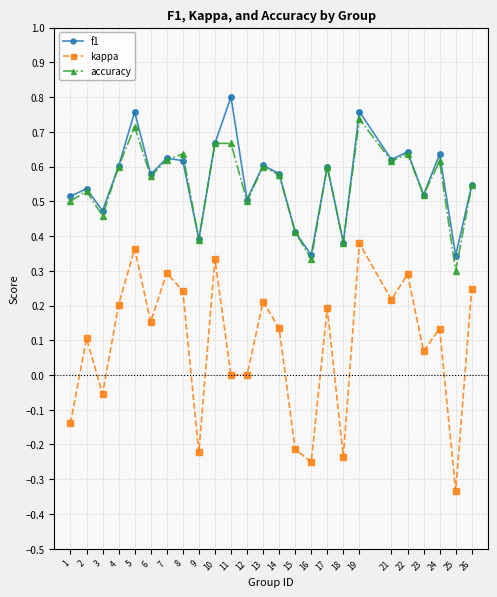

At which category is the sum across all series the highest?

19